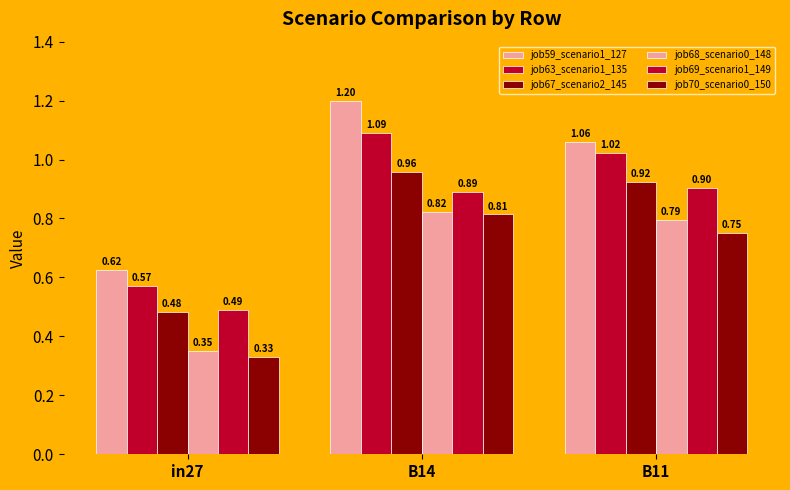

Reading left to right, what are all the values shown in this chart?

job59_scenario1_127: in27=0.6	B14=1.2	B11=1.1
job63_scenario1_135: in27=0.6	B14=1.1	B11=1.0
job67_scenario2_145: in27=0.5	B14=1.0	B11=0.9
job68_scenario0_148: in27=0.4	B14=0.8	B11=0.8
job69_scenario1_149: in27=0.5	B14=0.9	B11=0.9
job70_scenario0_150: in27=0.3	B14=0.8	B11=0.8